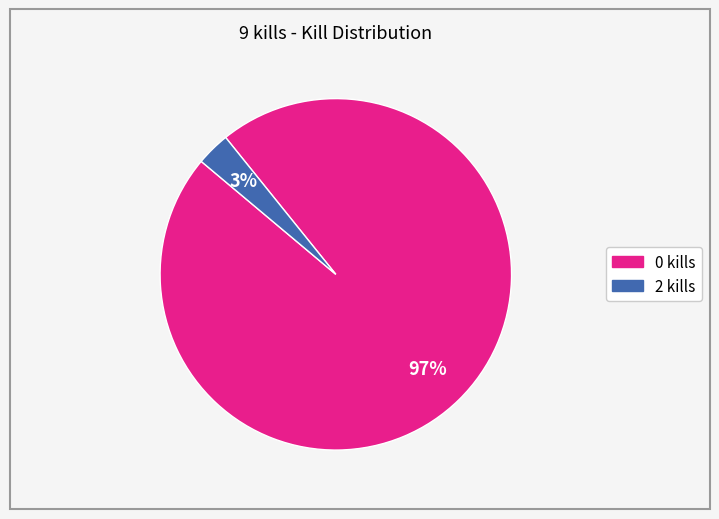

How many slices are in this pie chart?

2